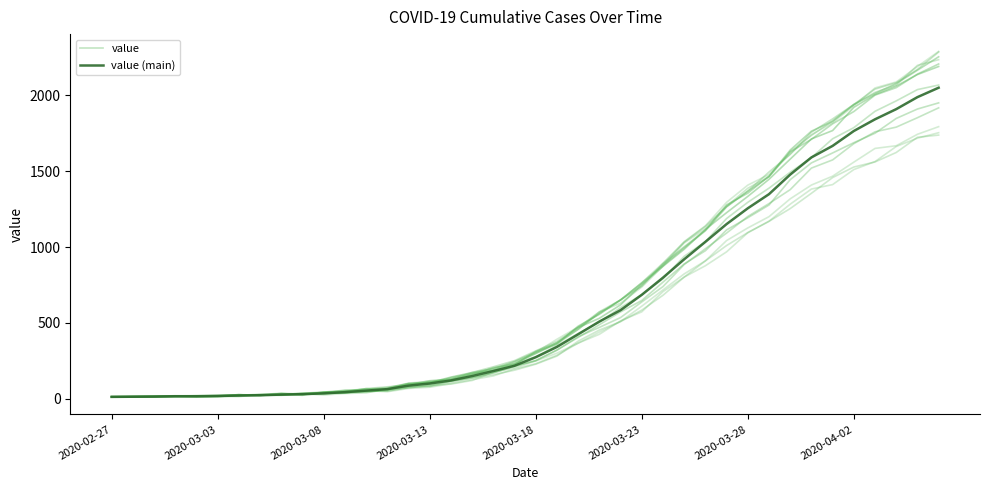

True or false: value and value (main) intersect in this chart.

True